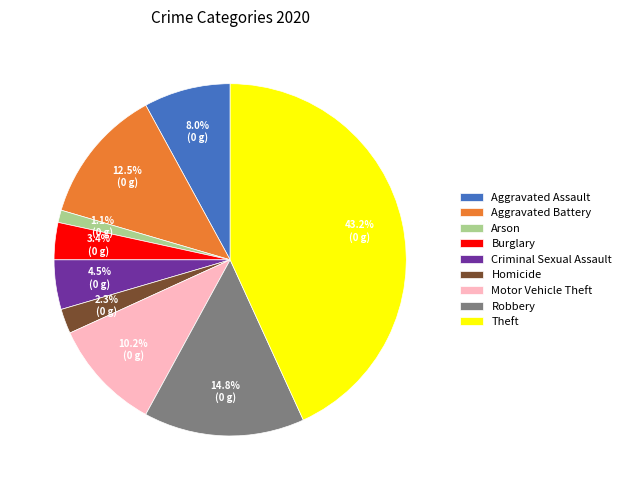

What percentage is the Burglary slice, to the nearest percent?

3%